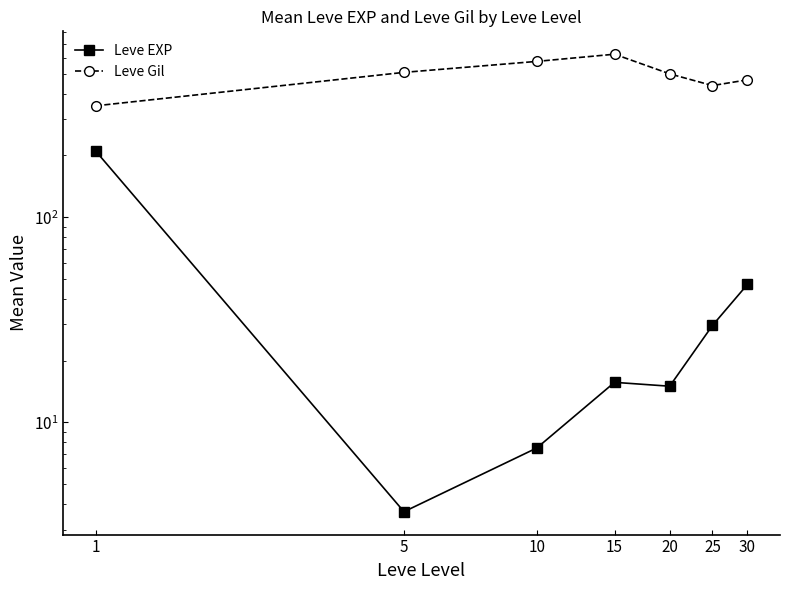

True or false: Leve EXP and Leve Gil intersect in this chart.

False